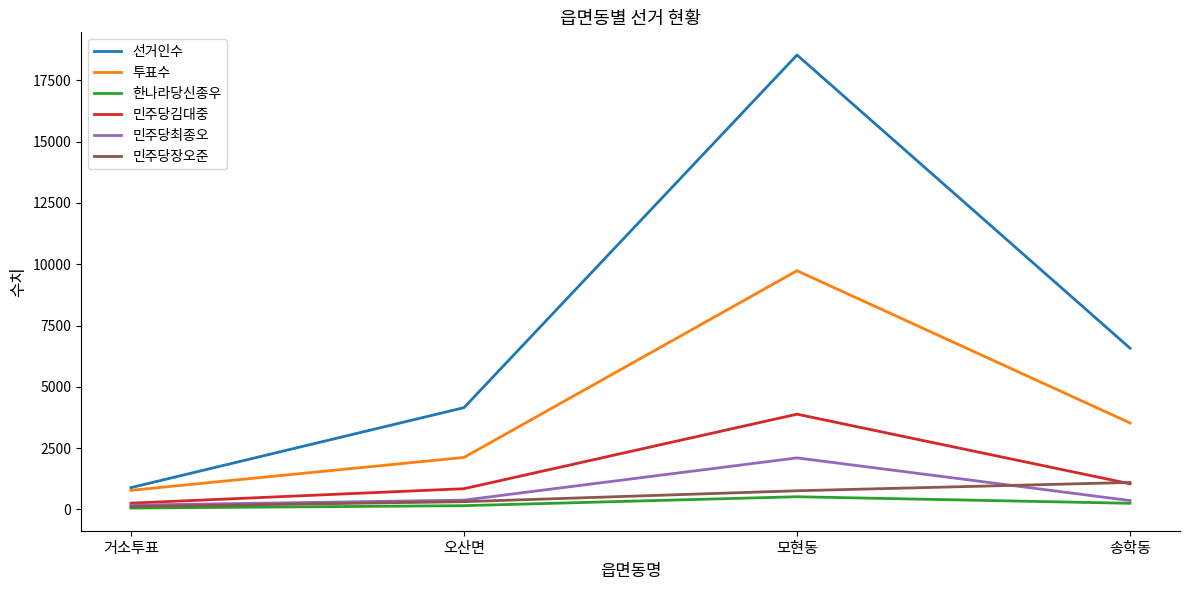

At how many categories does at least one series exceed 9227?

1